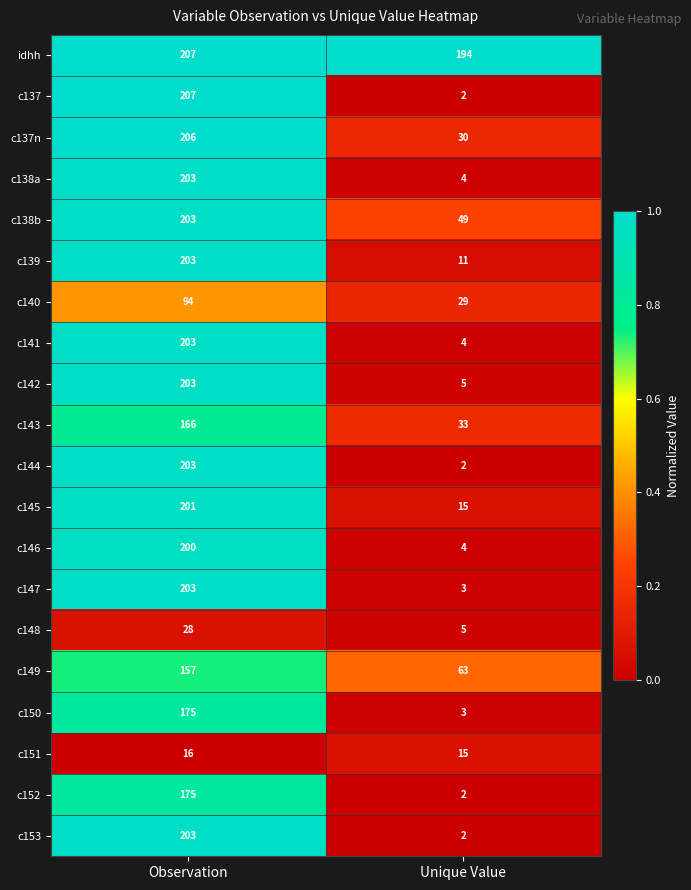

What is the average value of the c137n series?

118